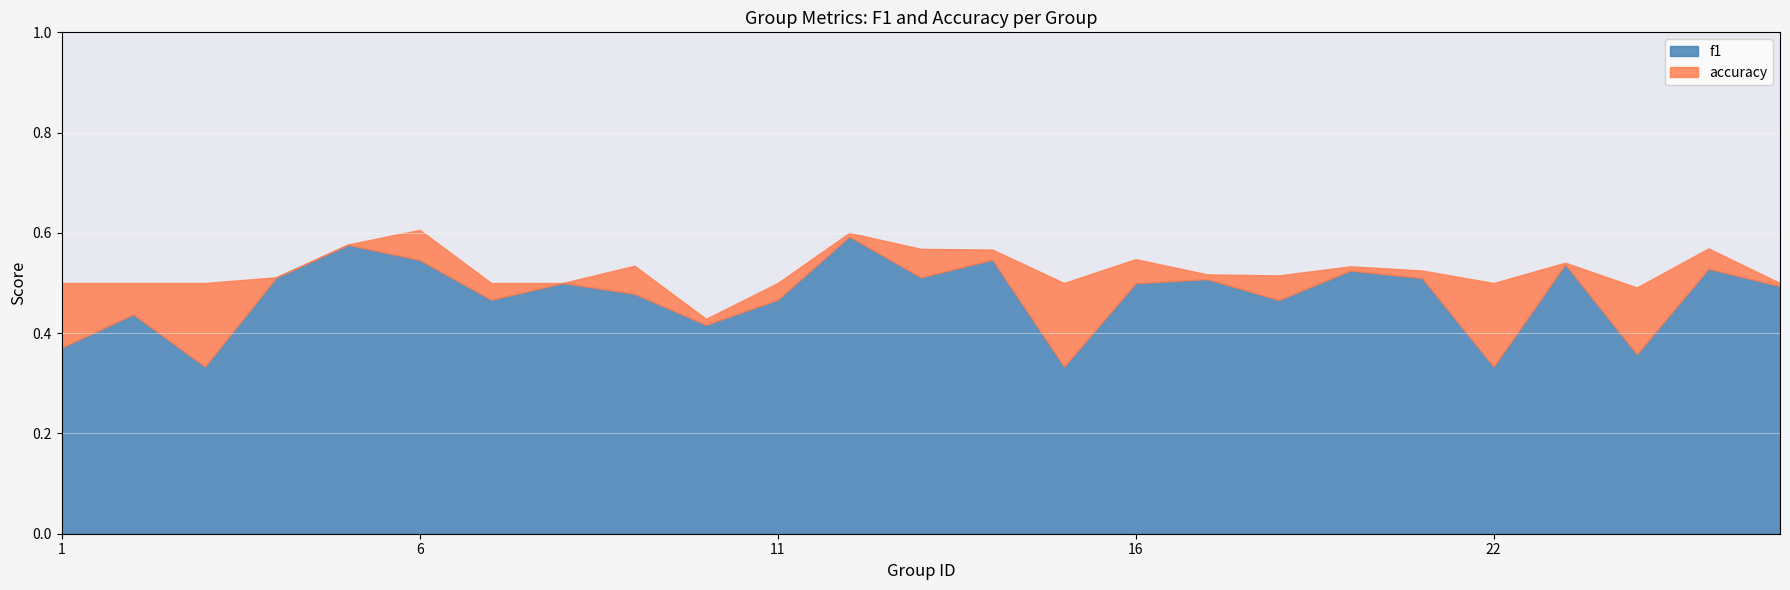

At which category does accuracy reach its first local valley?

10